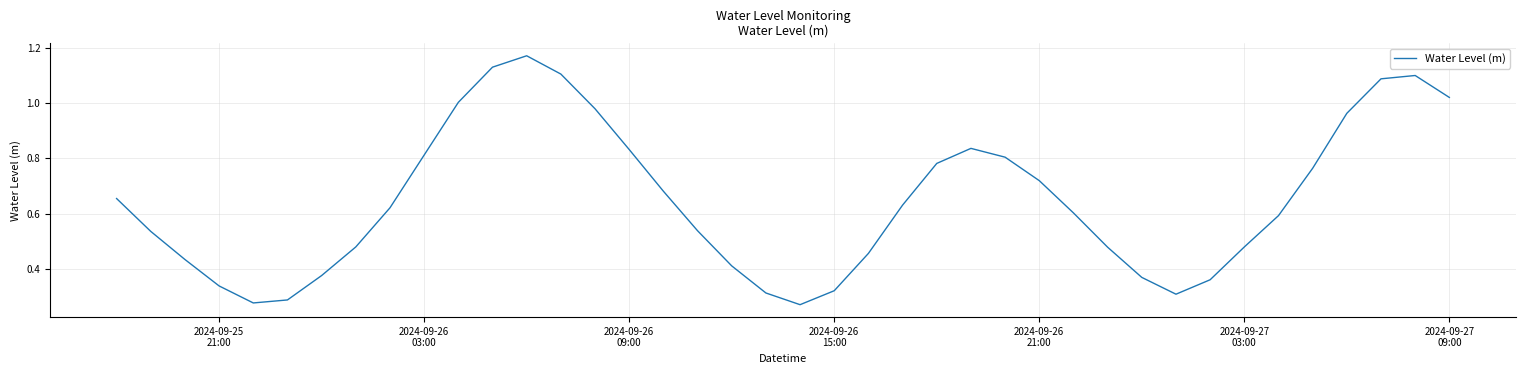

What is the difference between the maximum and minimum values?

0.9